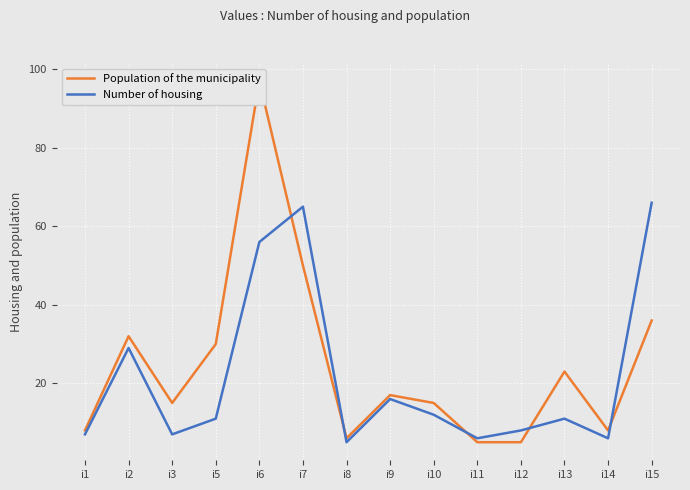

Rank the categories by Population of the municipality value from lowest to highest.

i11, i12, i8, i1, i14, i3, i10, i9, i13, i5, i2, i15, i7, i6